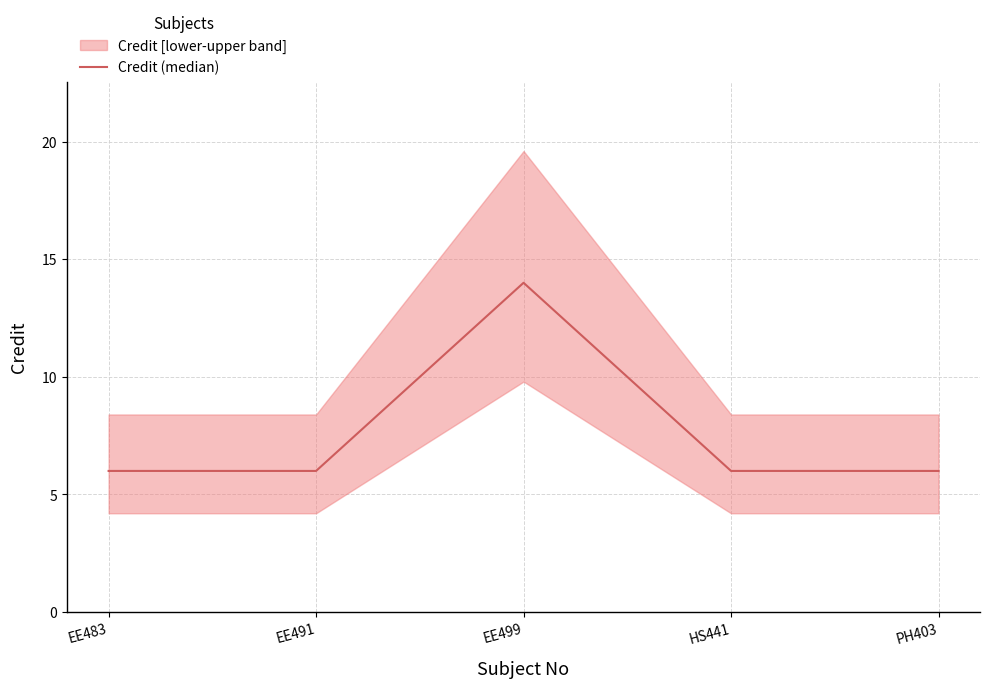

Reading left to right, transcribe all the data shown in this chart.

6	6	14	6	6